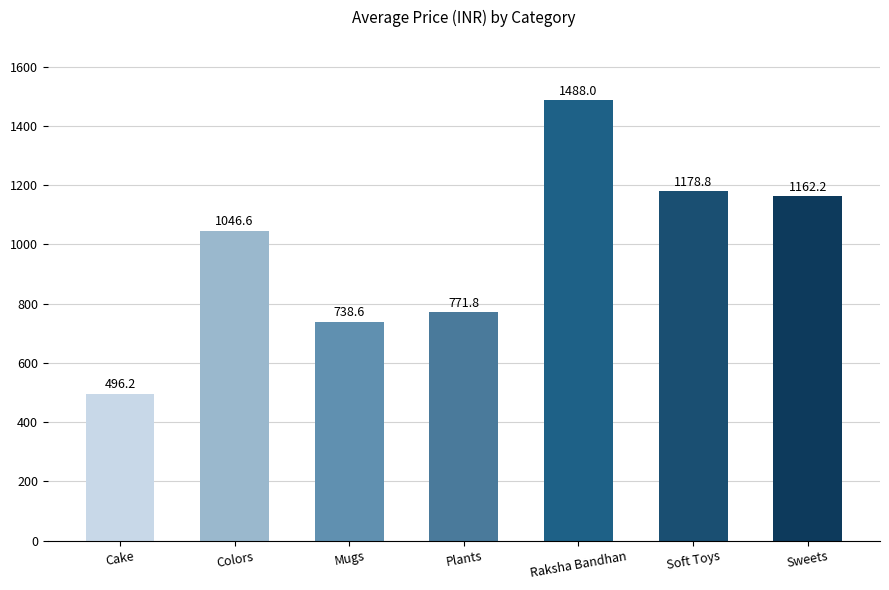

What is the difference between the maximum and minimum values?

991.8